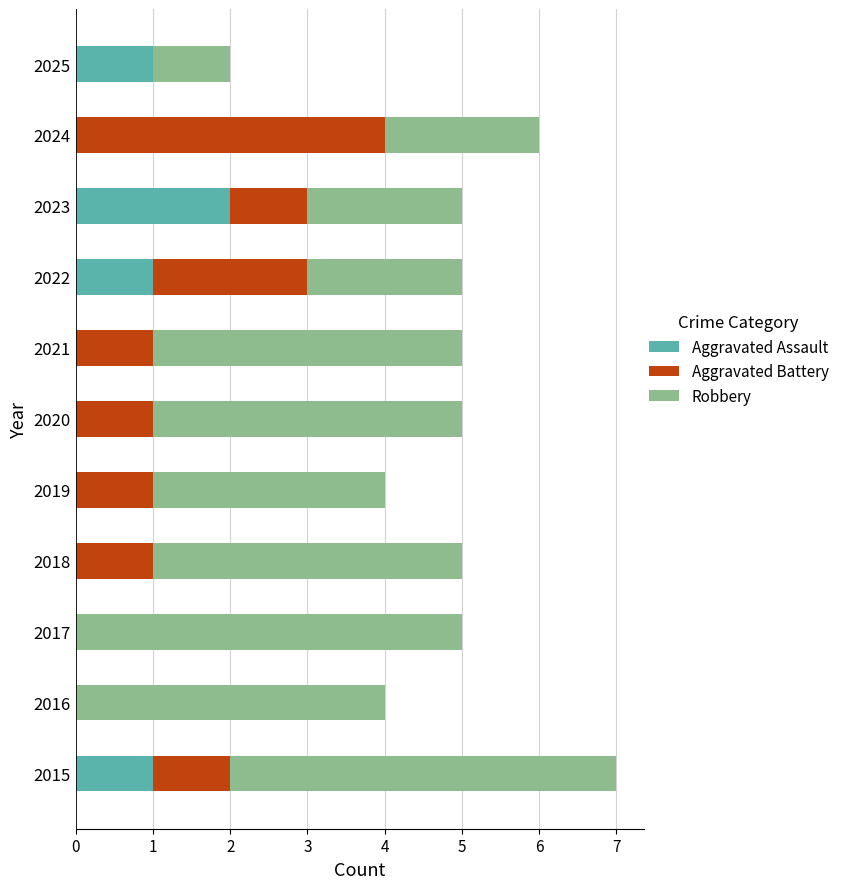

Which category has the highest value in the Aggravated Assault series?

2023